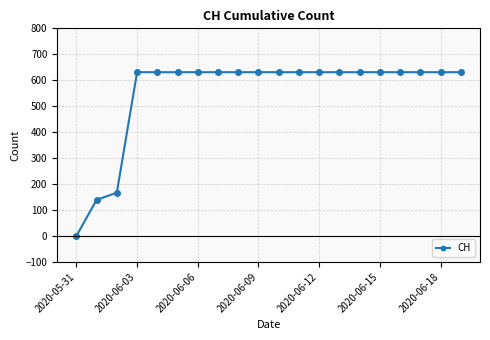

What is the maximum value shown in the chart?

631